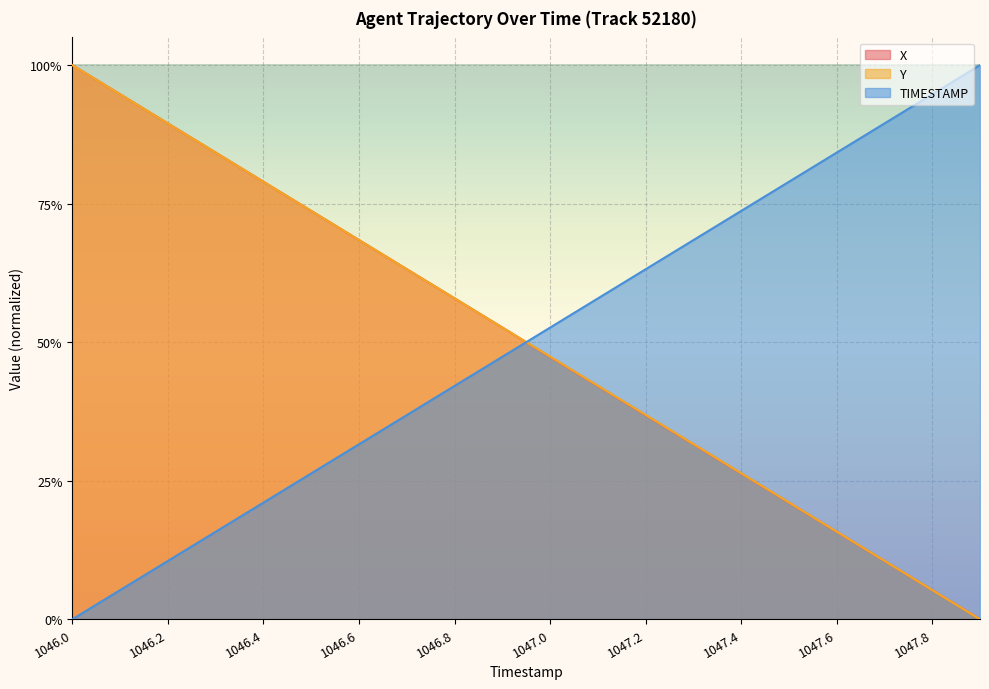

Does the chart display data point markers on the line(s)?

No